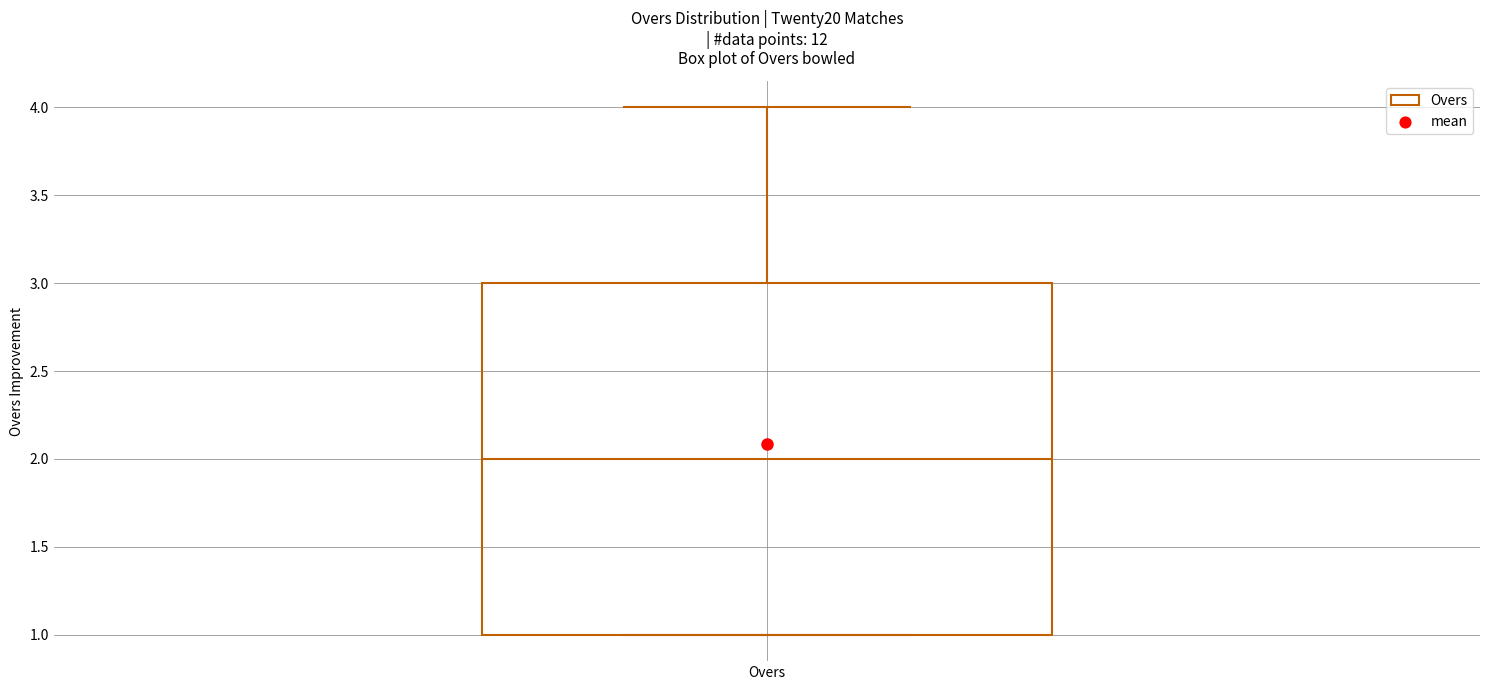

Where is the upper edge of the box for Overs on the y-axis? The values are not printed on the chart, so give them approximately, as read against the axis.

3